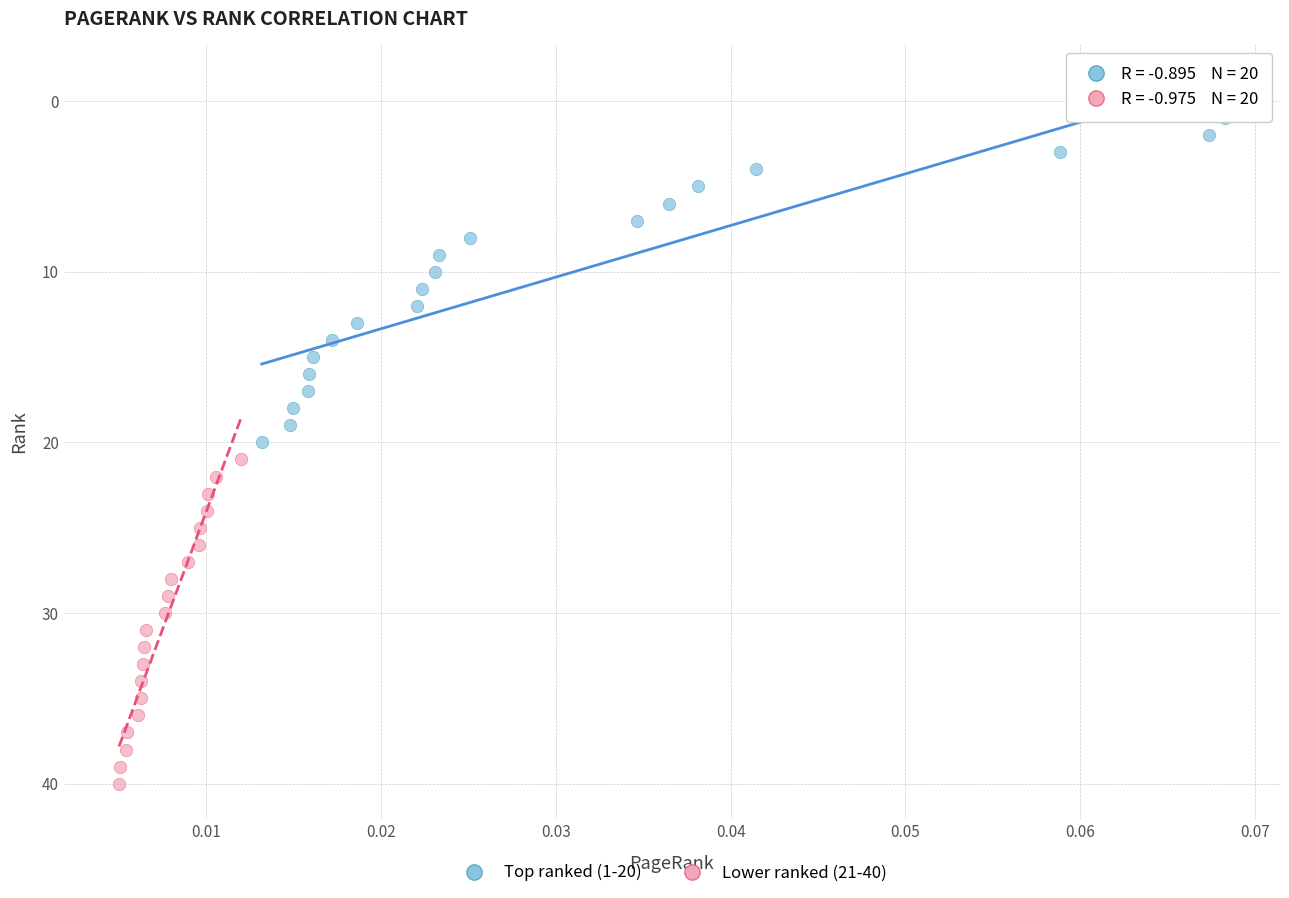

Which series reaches the maximum Y coordinate?

Lower ranked (21-40)